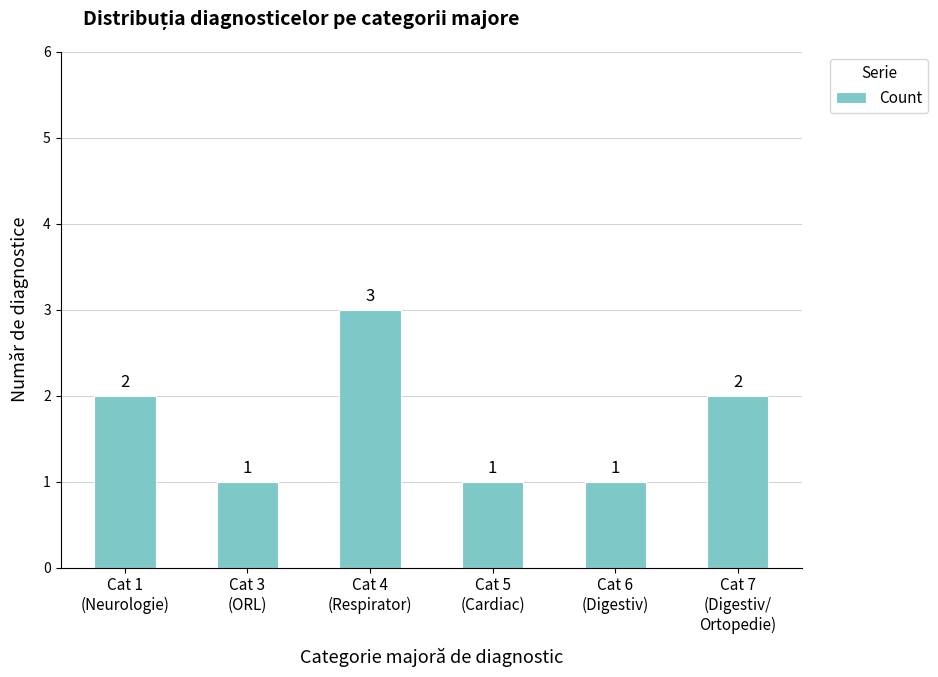

Reading right to left, what are all the values shown in this chart?

2	1	1	3	1	2